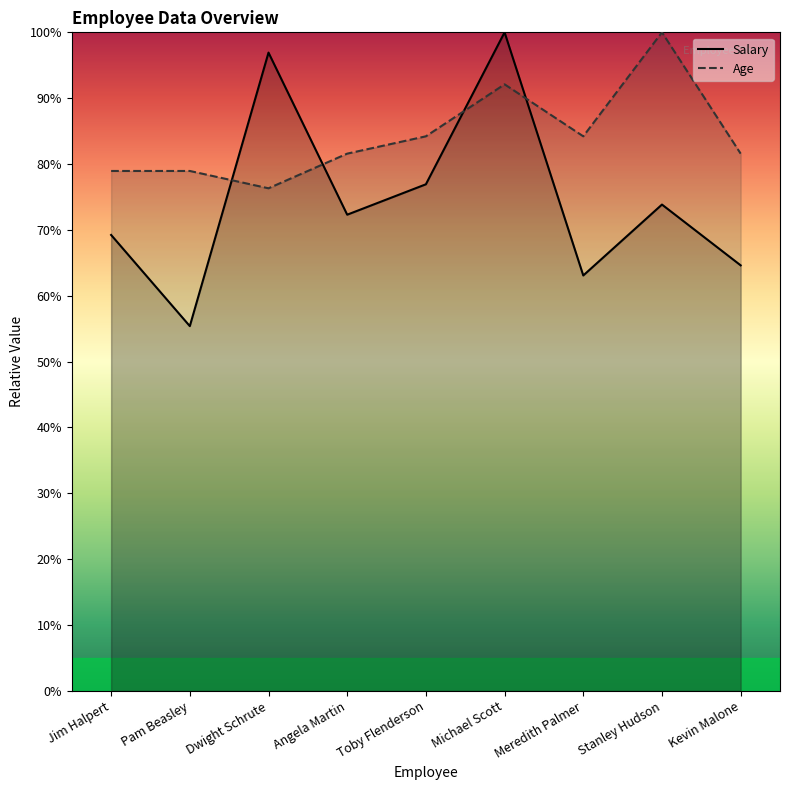

True or false: Salary has more than 0 interior local peaks.

True